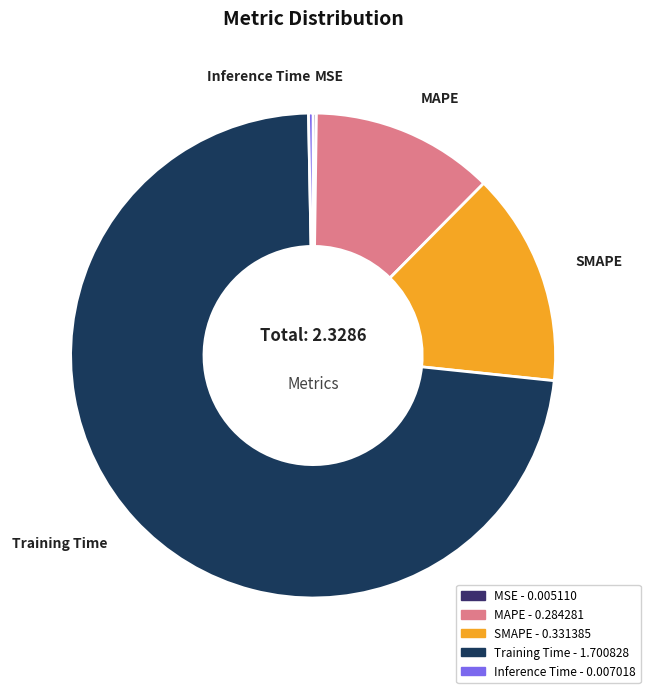

Combined, do Training Time and Inference Time account for over 50%?

Yes